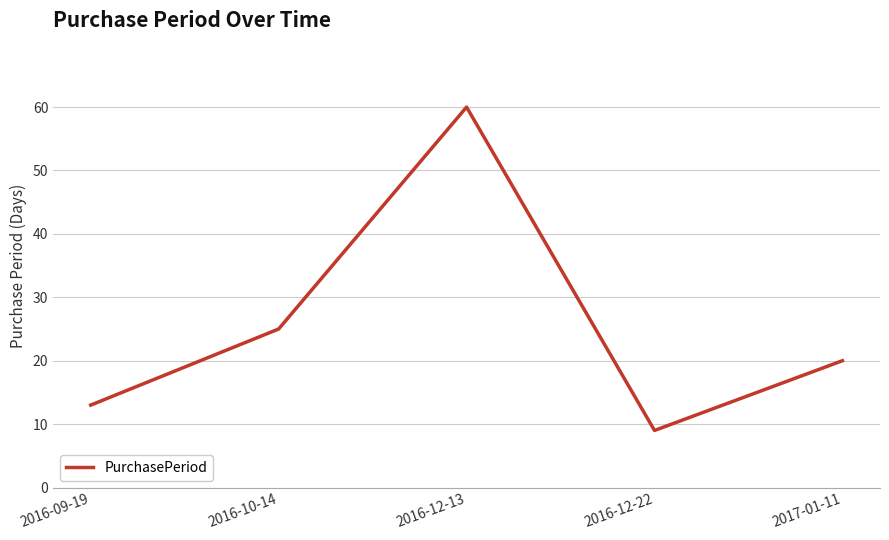

What is the average value?

25